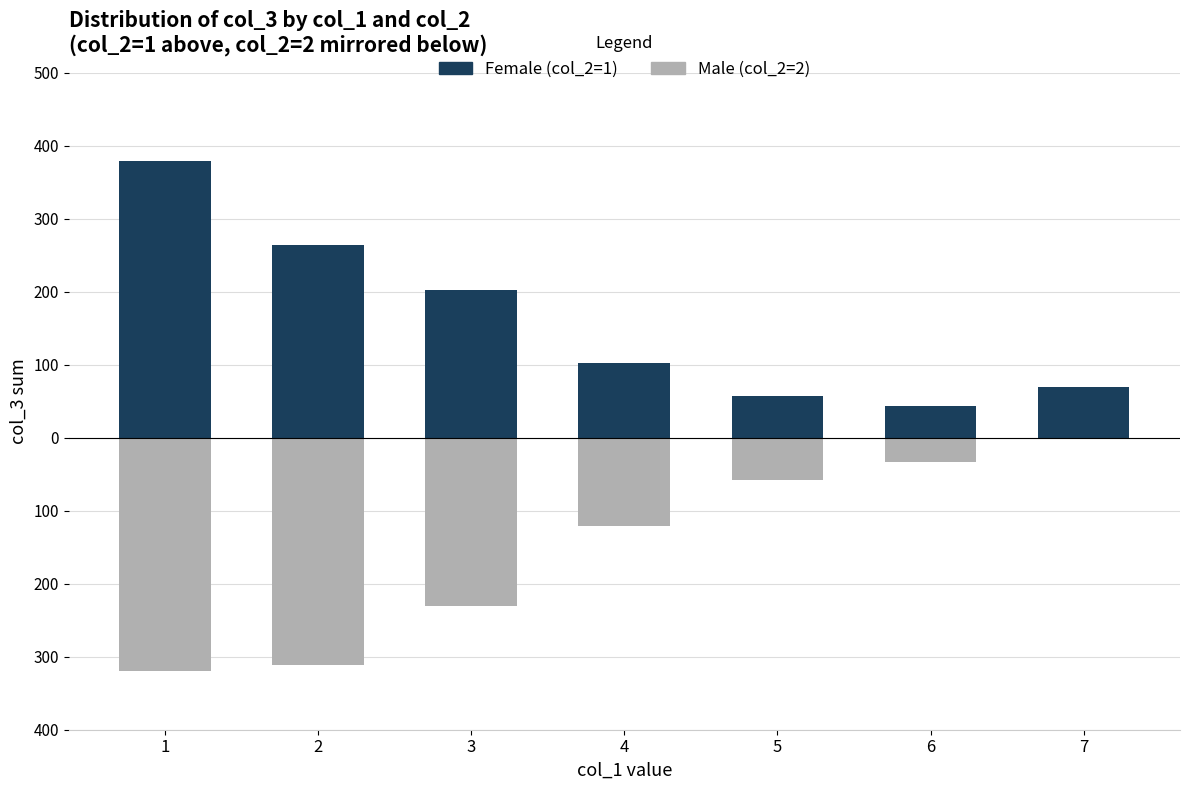

Which category has the highest value across all series?

1